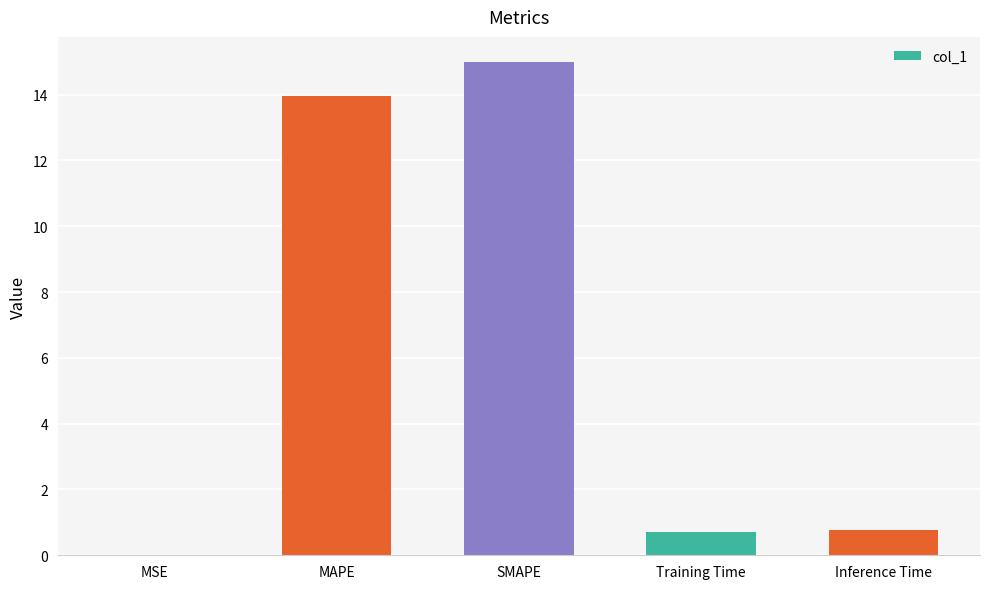

What is the change in value from MAPE to Inference Time?

-13.2